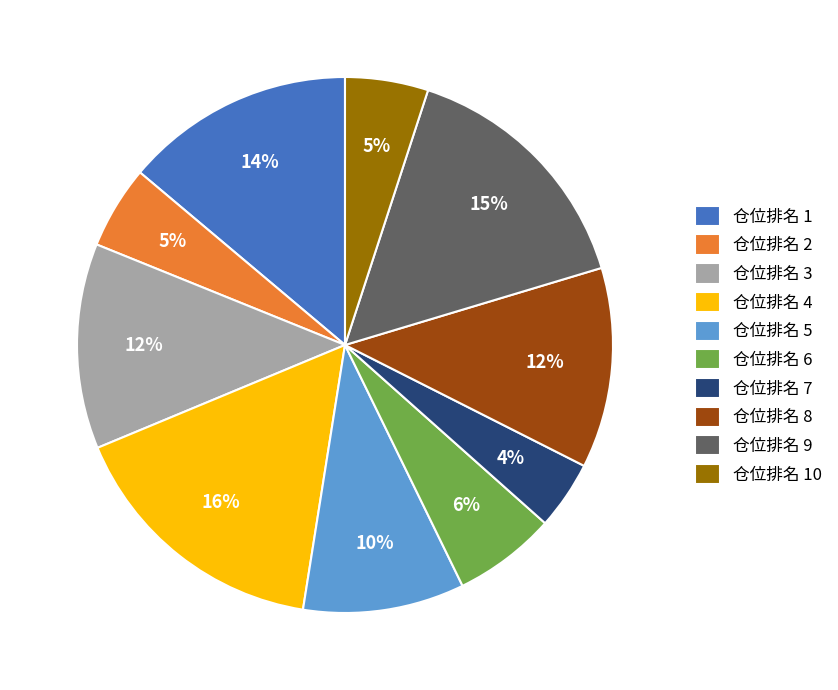

The 仓位排名 6 slice represents 6% of the pie. True or false?

True